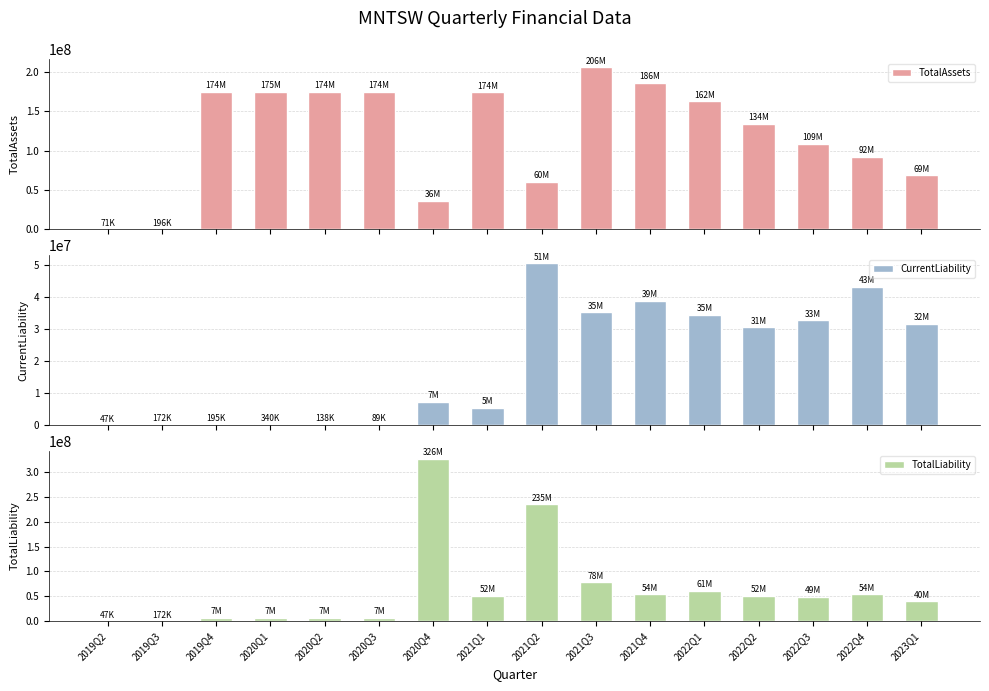

Which label corresponds to the smallest value in the chart?

2019Q2